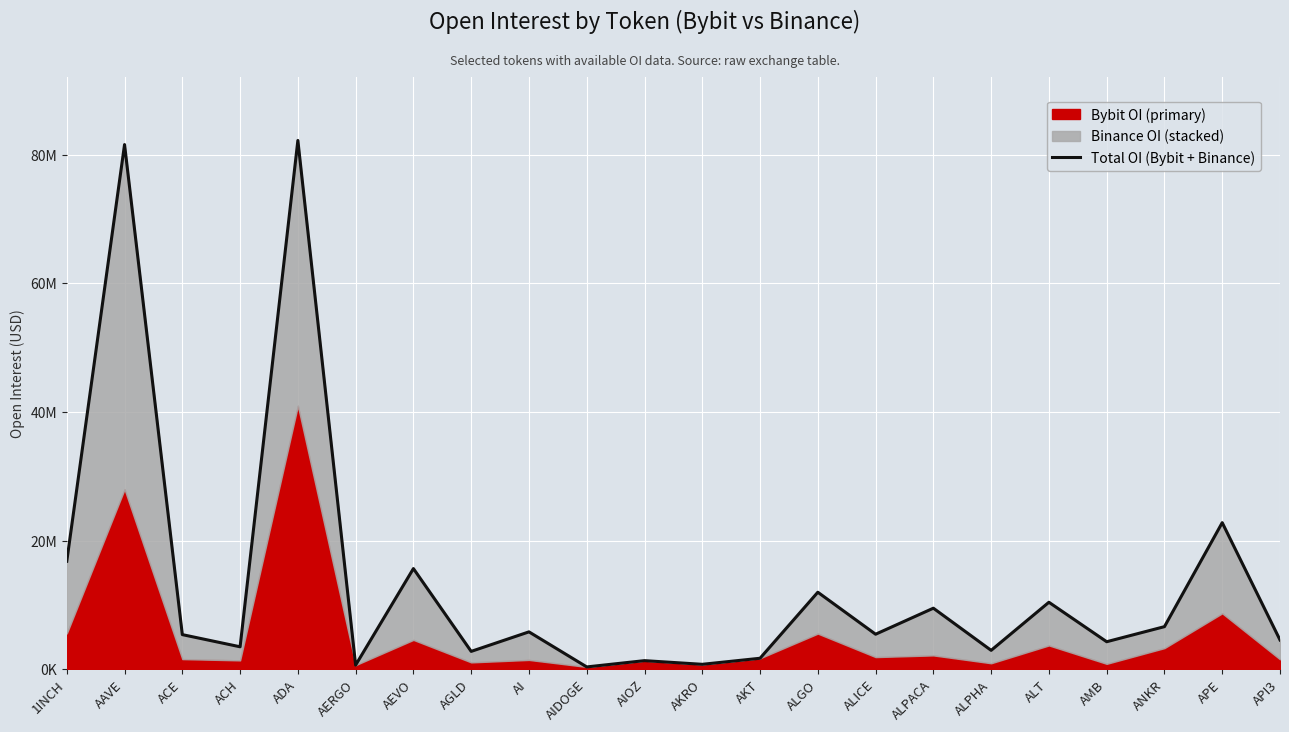

What is the ratio of the value at ANKR to the value at ALGO?

0.6